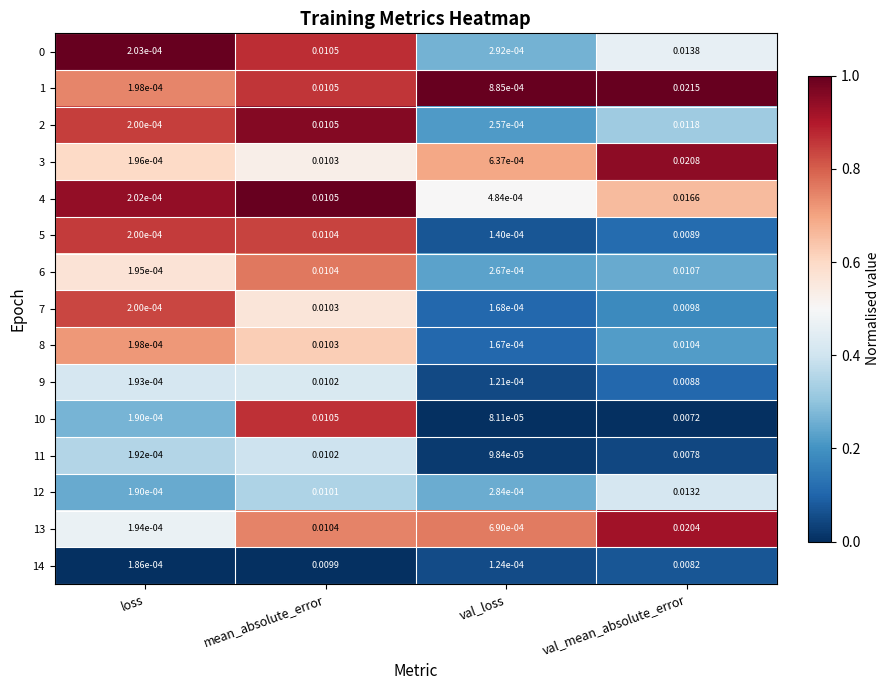

At how many categories does at least one series exceed 0?

4